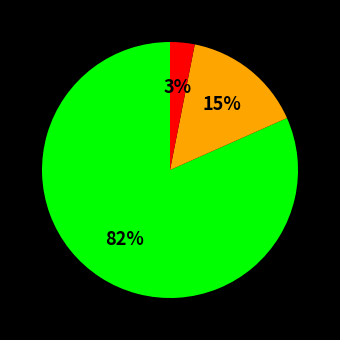

To the nearest percent, what is the difference between the largest and smallest slice percentages?

79%